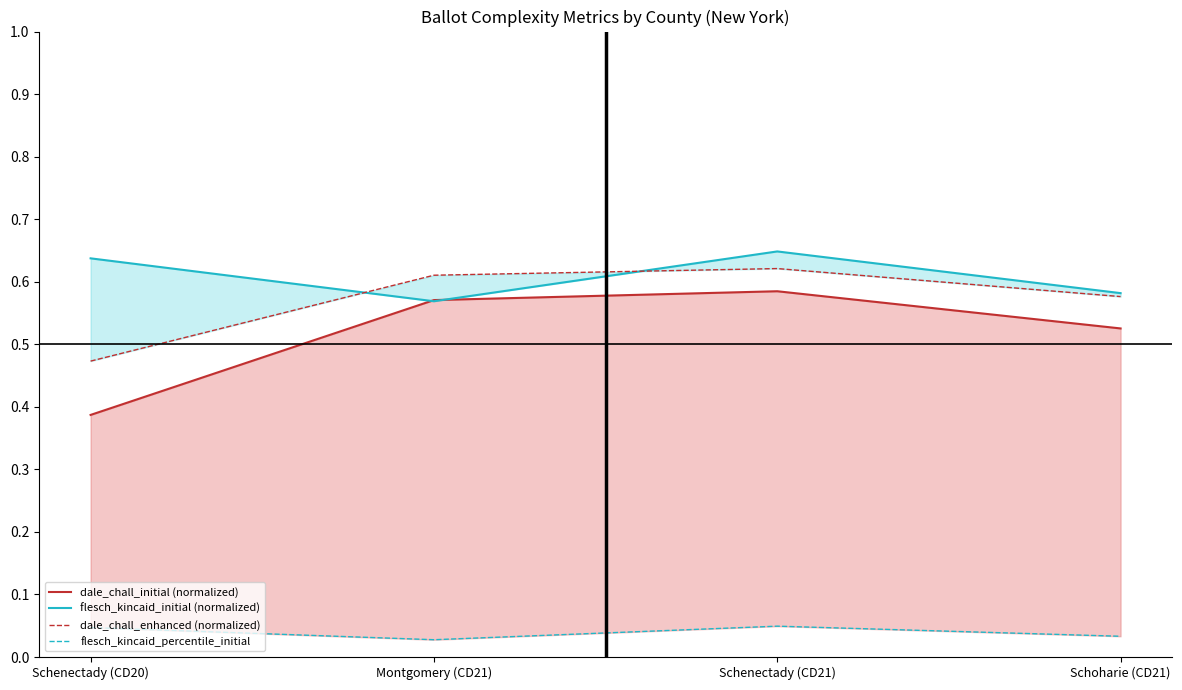

Read the flesch_kincaid_initial (normalized) value at Schoharie (CD21).

0.6